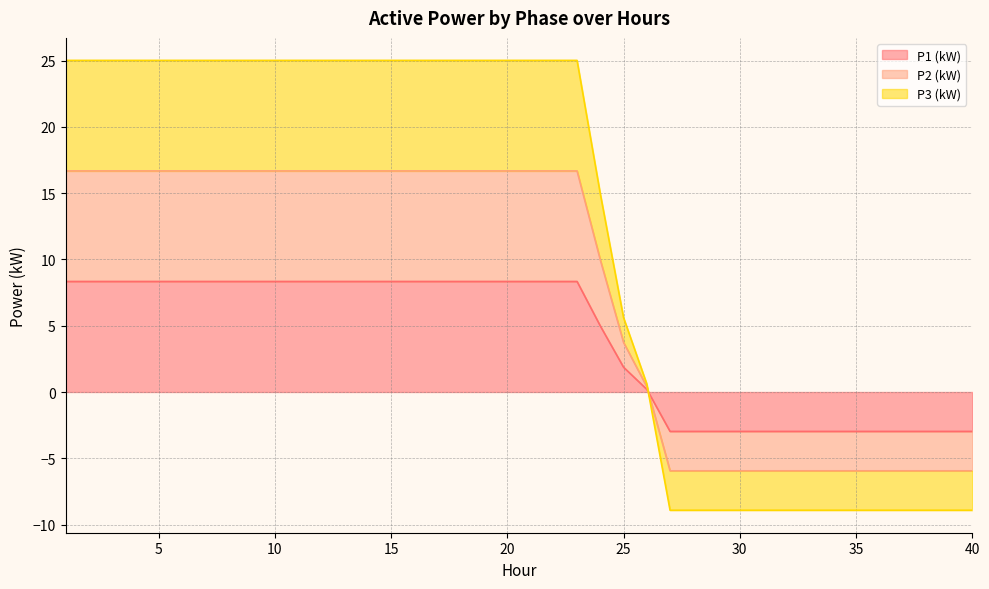

What is the approximate value of P3 (kW) at 20?

25.0